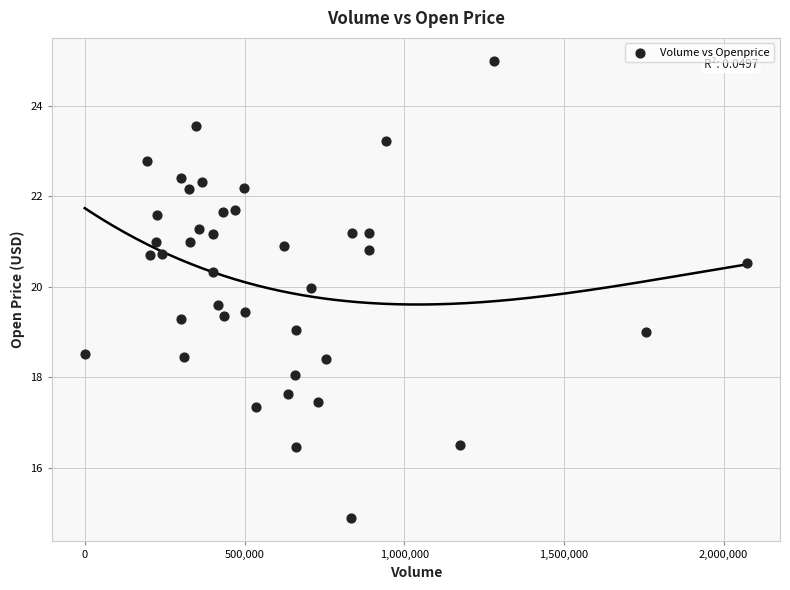

What is the range of X values (max minus min)?

2072846.0